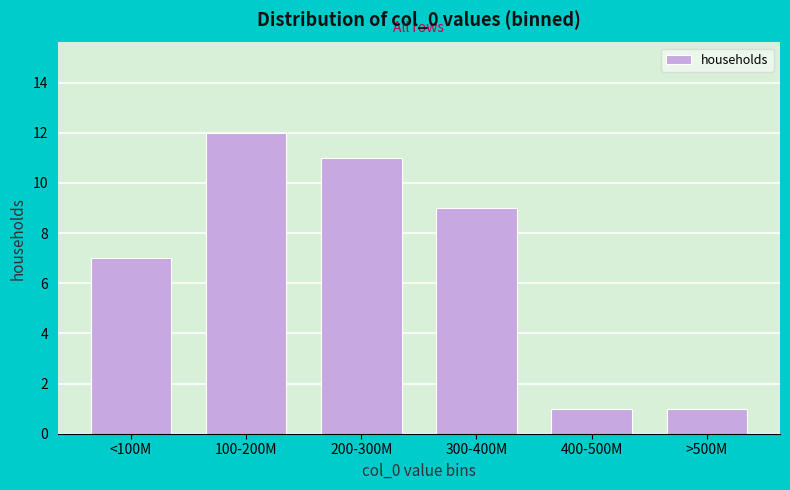

Reading left to right, transcribe all the data shown in this chart.

7	12	11	9	1	1